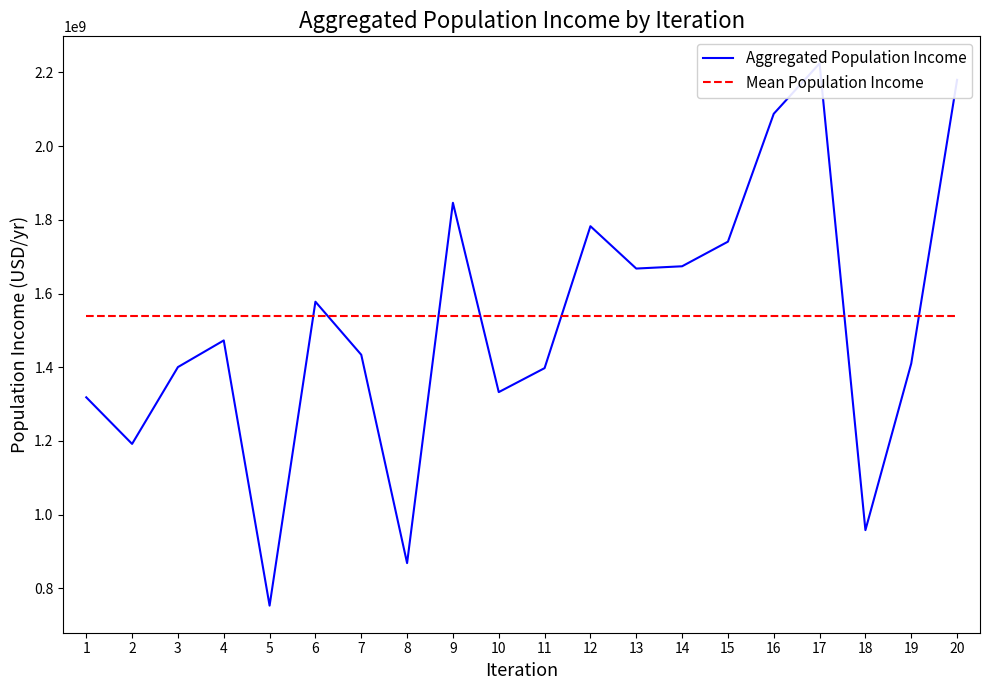

Rank the series by their maximum value, from lowest to highest.

Mean Population Income, Aggregated Population Income